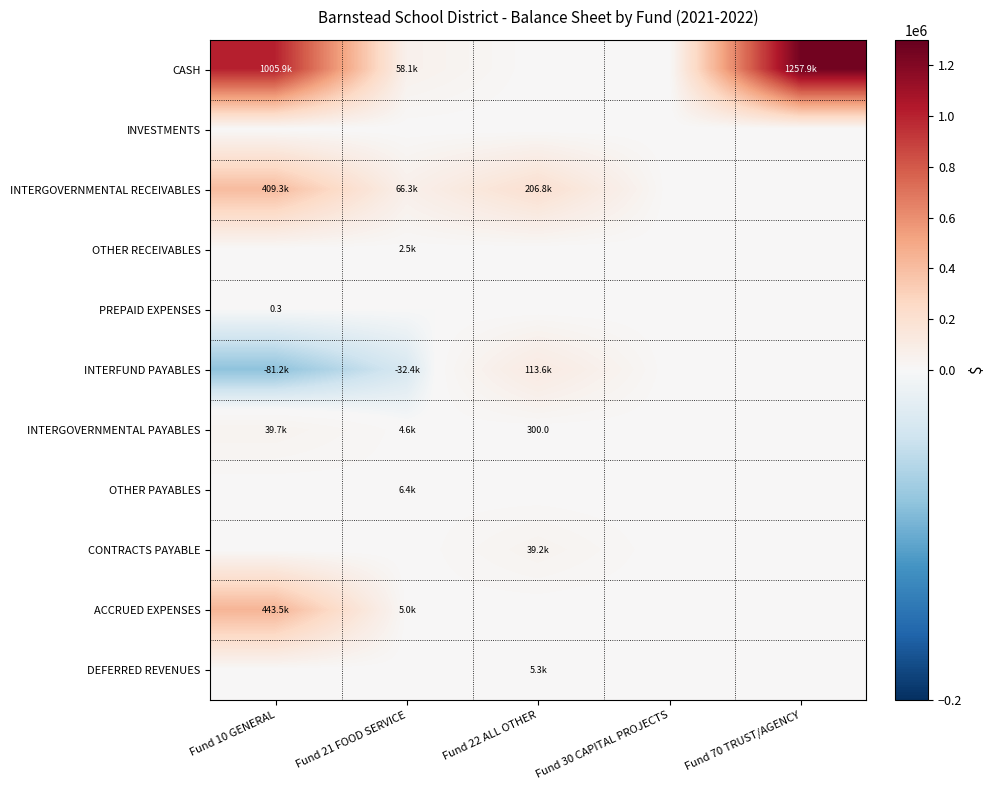

What is the difference between the maximum and minimum values in the ACCRUED EXPENSES series?

443473.8